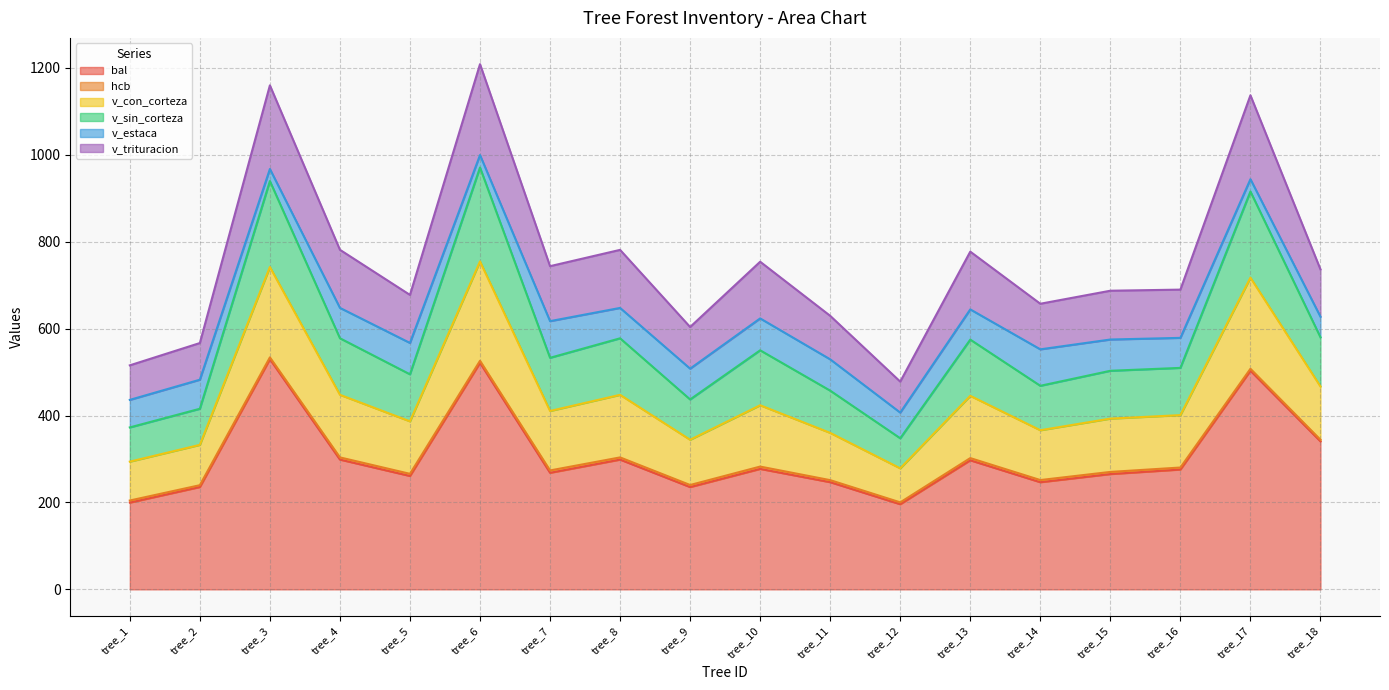

What is the maximum value for bal?

529.8